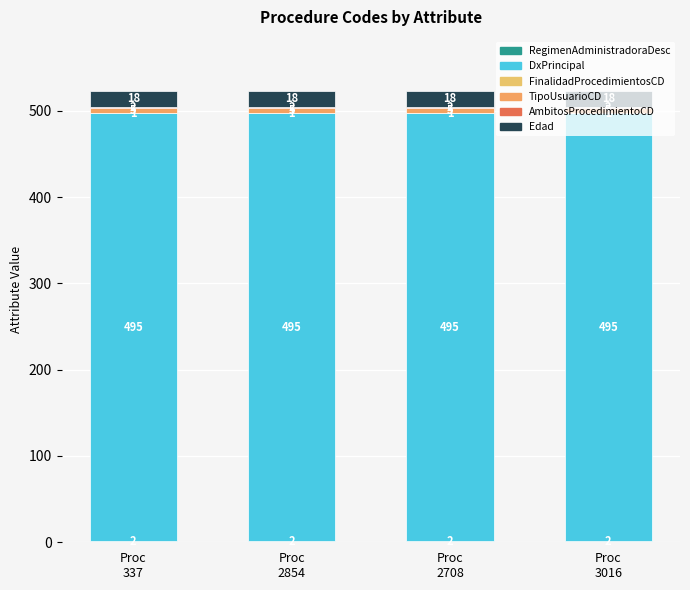

What position from the left is Proc
3016?

4